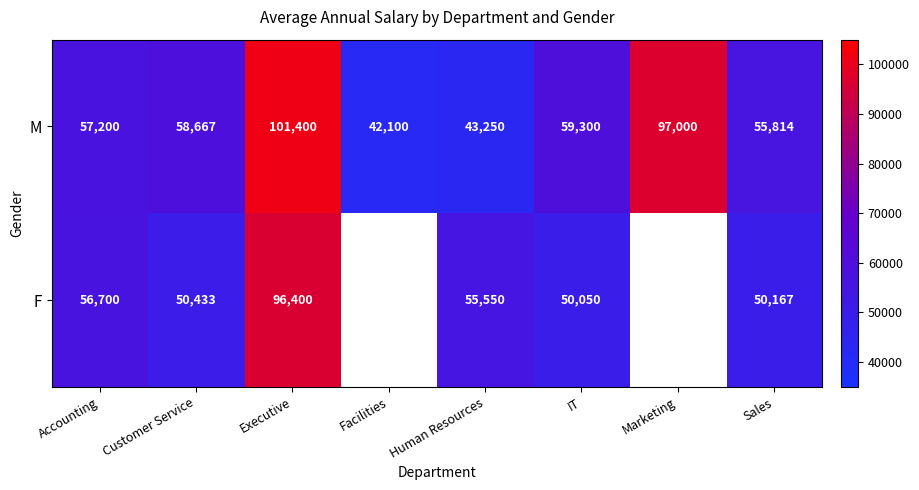

Is the value of F at Accounting greater than the value of M at Accounting?

No